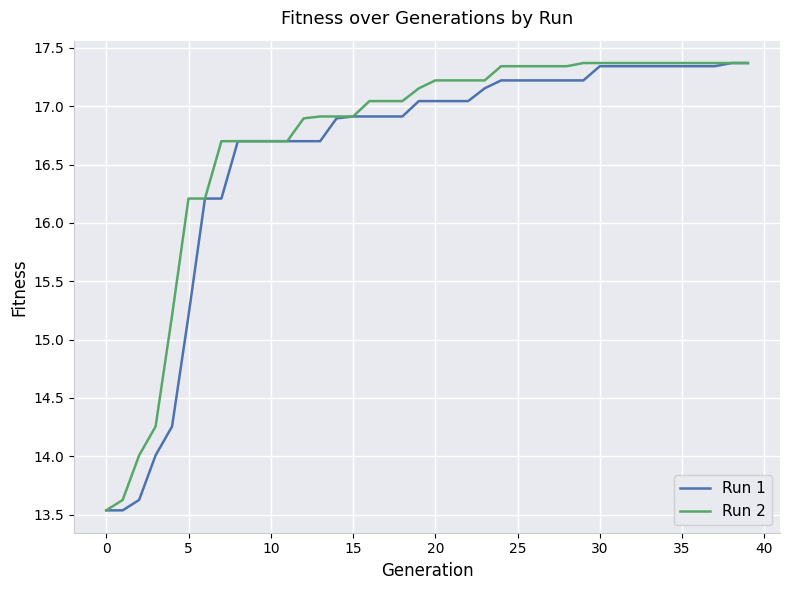

What is the smallest value displayed?

13.5